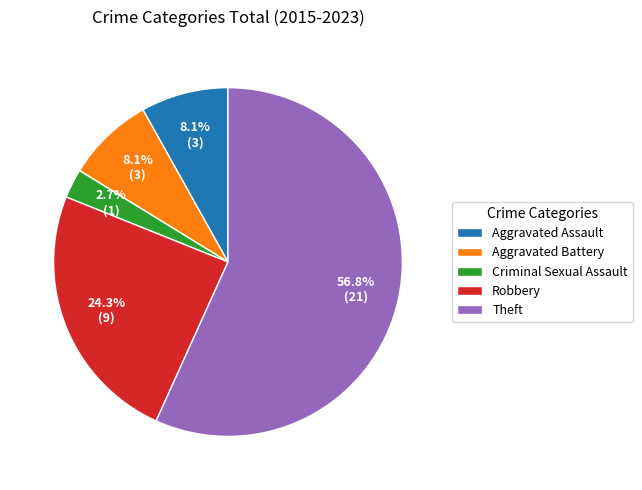

How much of the chart is everything except Aggravated Assault?

91.9%